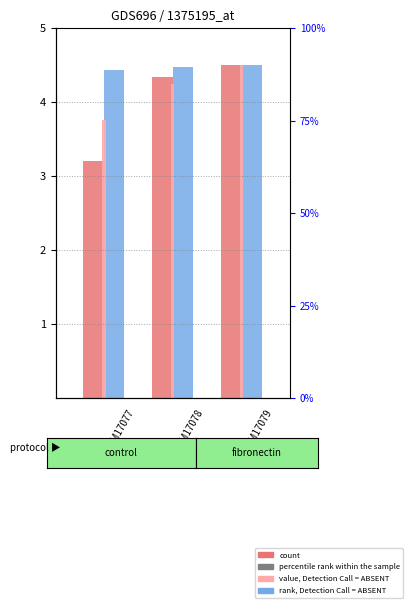

Reading left to right, extract all data points from this chart.

count: GSM17077=3.2	GSM17078=4.3	GSM17079=4.5
rank, Detection Call = ABSENT: GSM17077=4.4	GSM17078=4.5	GSM17079=4.5